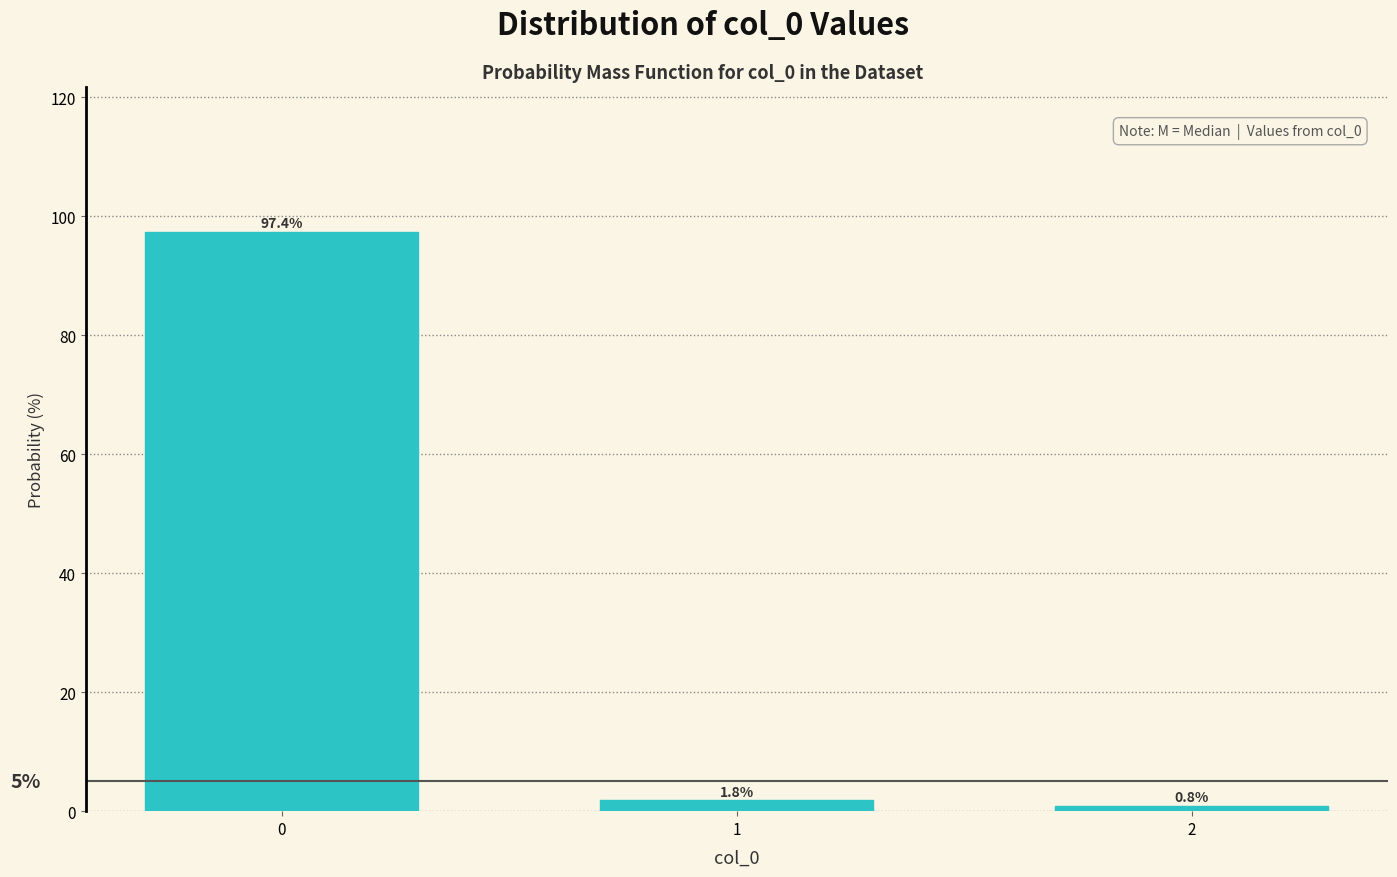

Reading left to right, list all the values displayed in this chart.

0=97.4	1=1.8	2=0.8